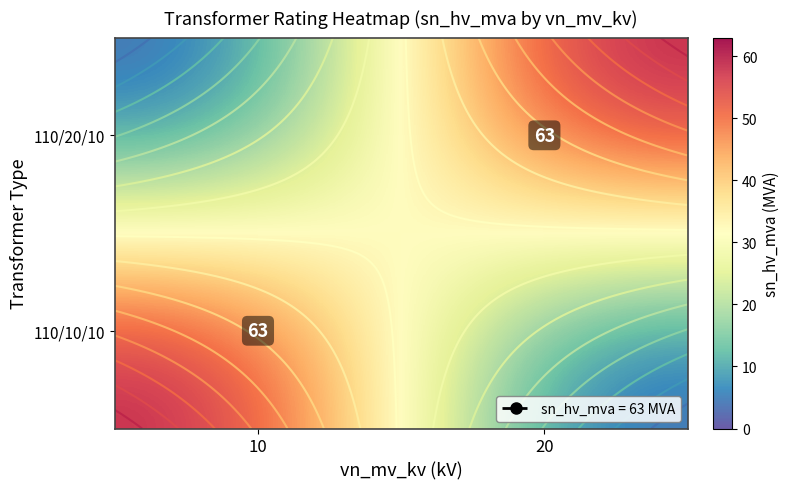

Is it true that 110/10/10 equals 63 at 10?

True